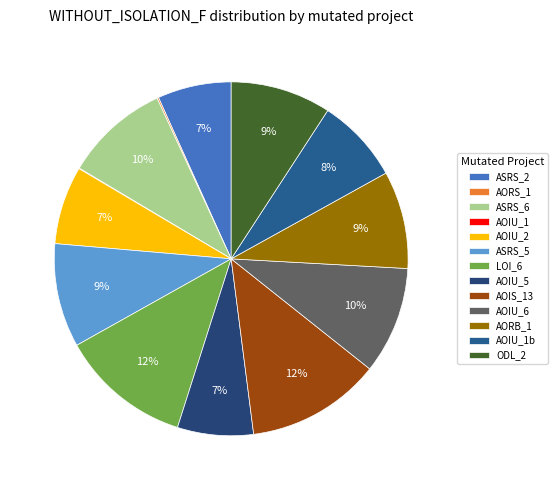

Is there a majority slice in this chart?

No